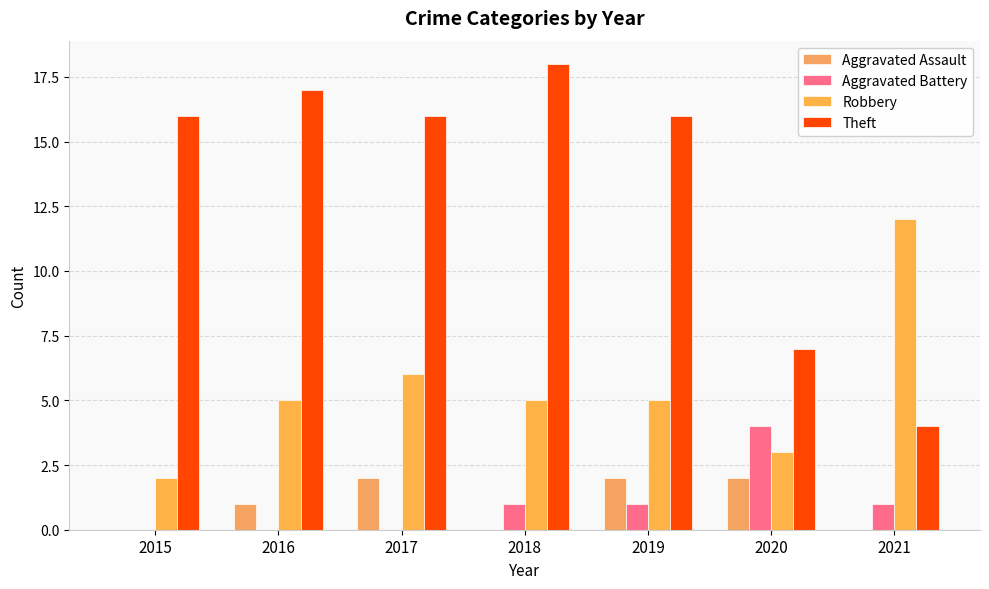

How many groups of bars are there?

7